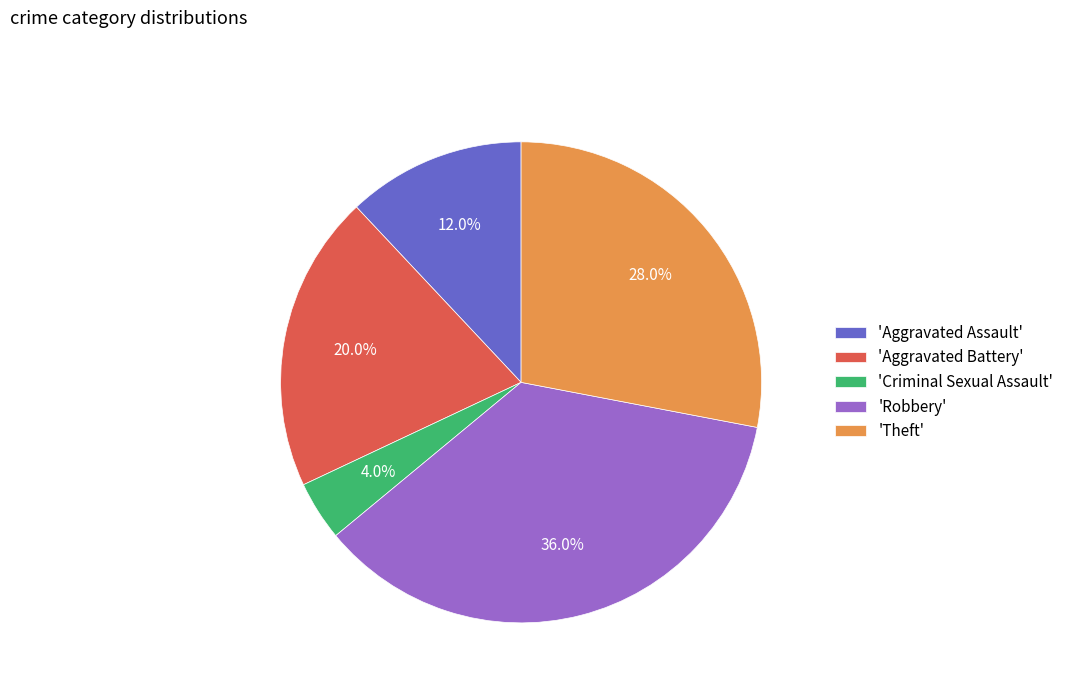

Approximately how many times larger is the value at 'Aggravated Battery' compared to 'Theft'?

0.7